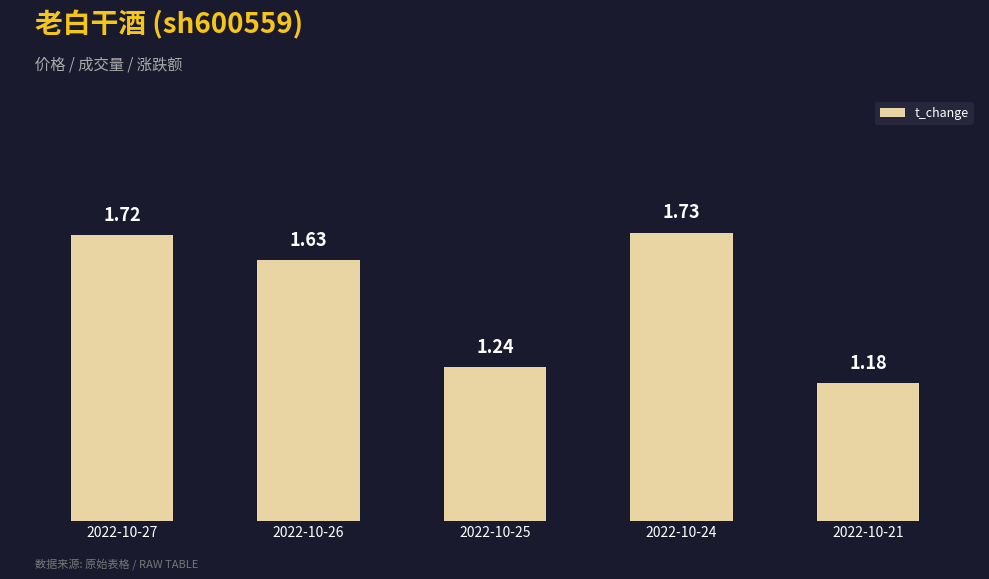

How many values are between 1 and 2?

5